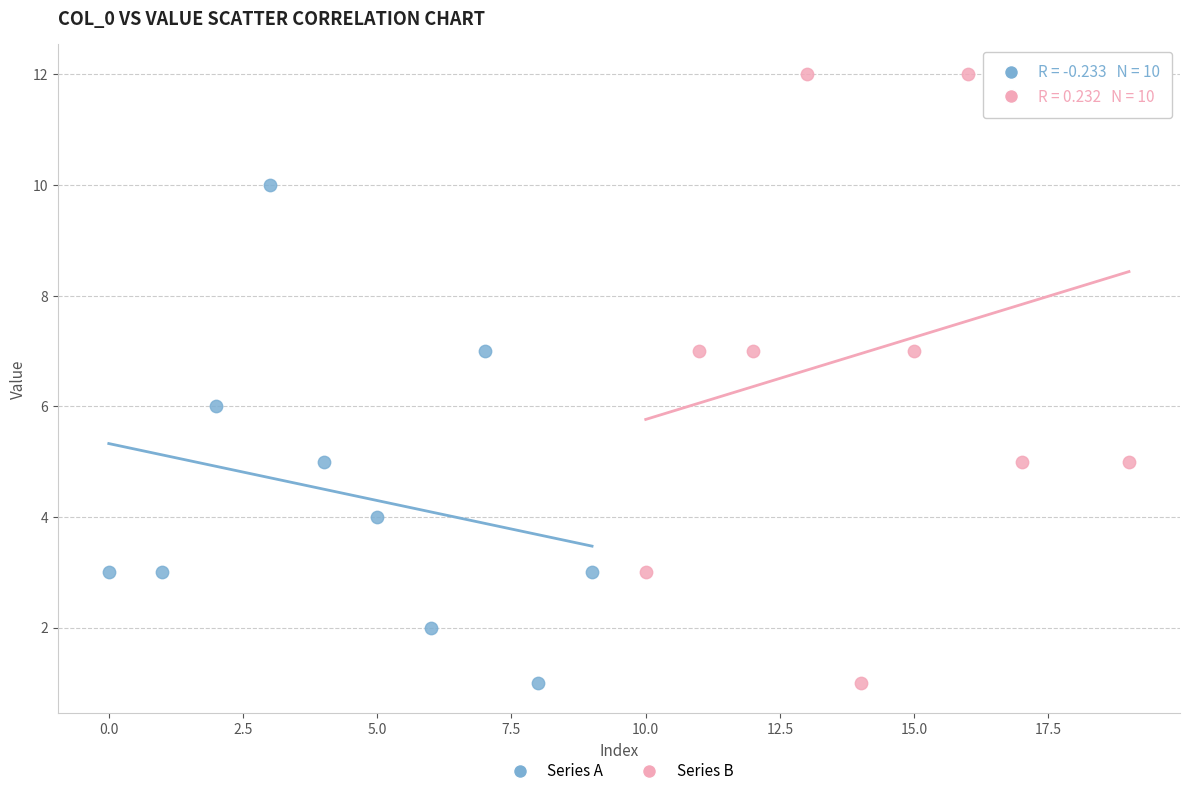

What are all the series names shown in the legend?

Series A, Series B